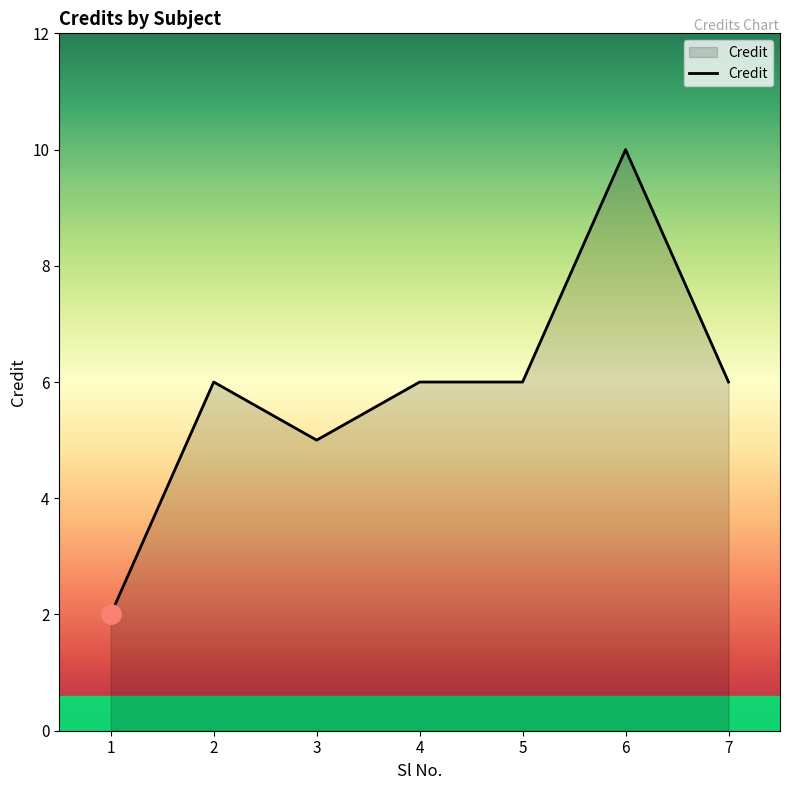

Which label corresponds to the smallest value in the chart?

1